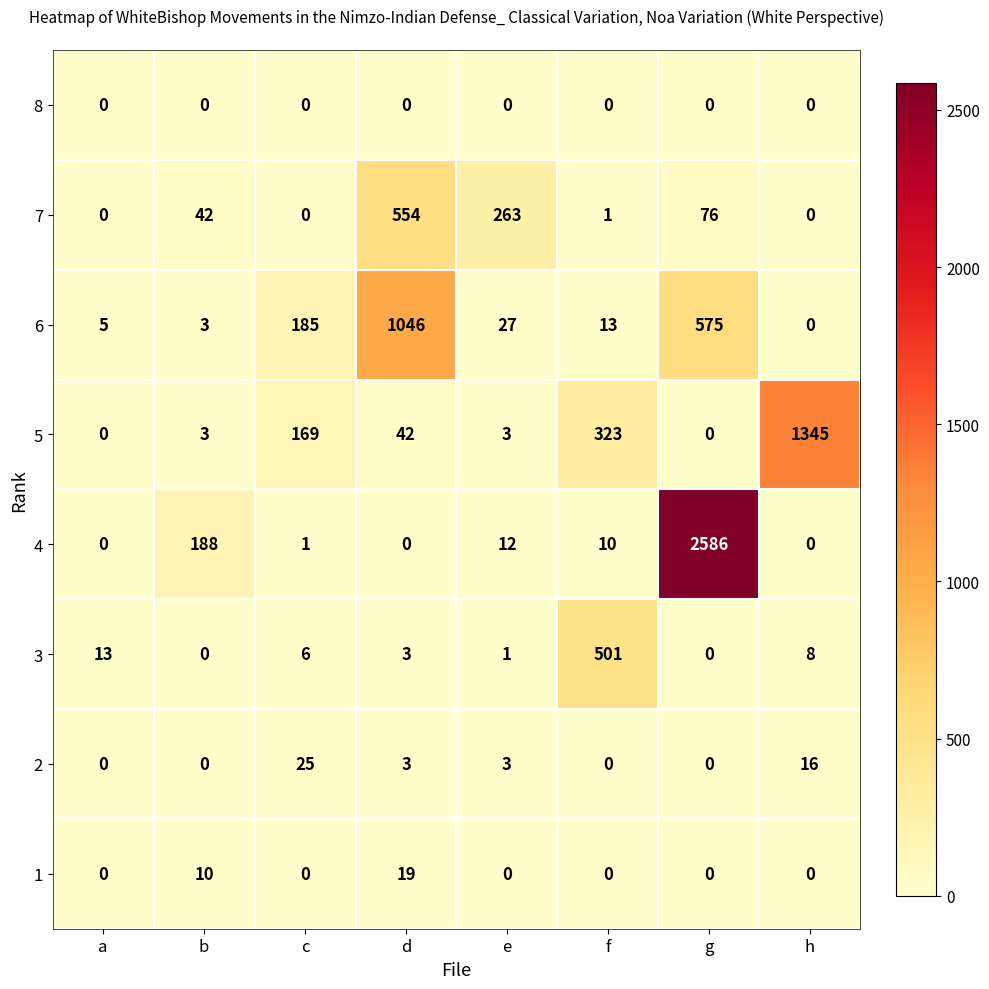

How many series are shown in this chart?

8